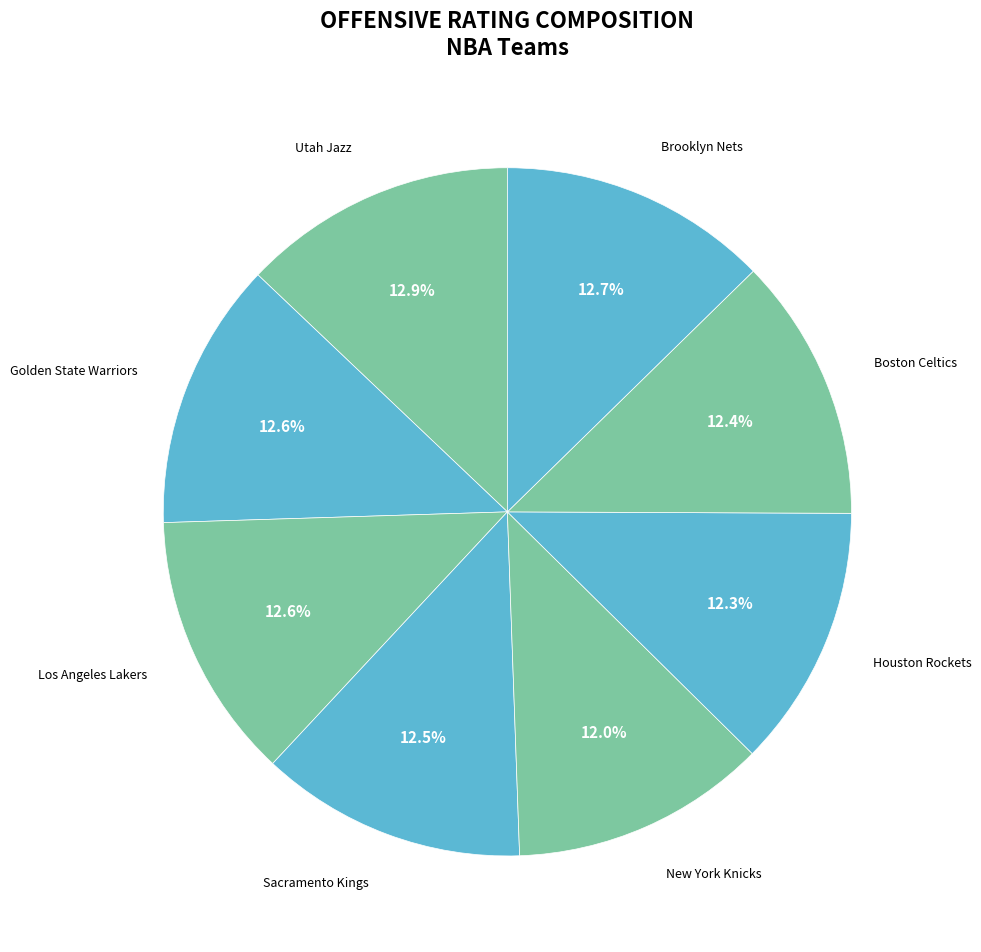

Does any single category account for the majority?

No